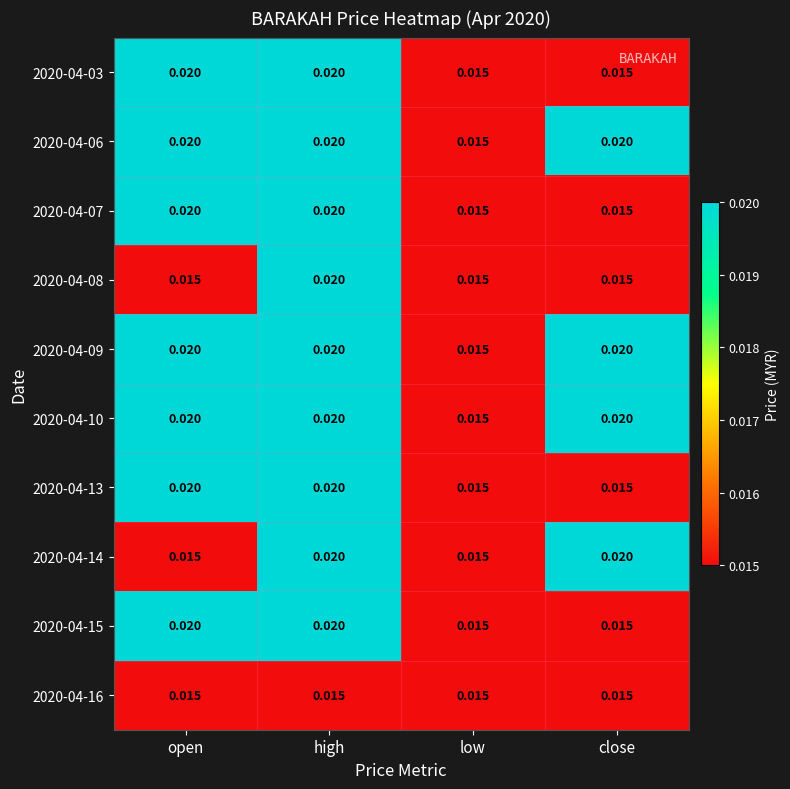

At which category is the sum across all series the highest?

high